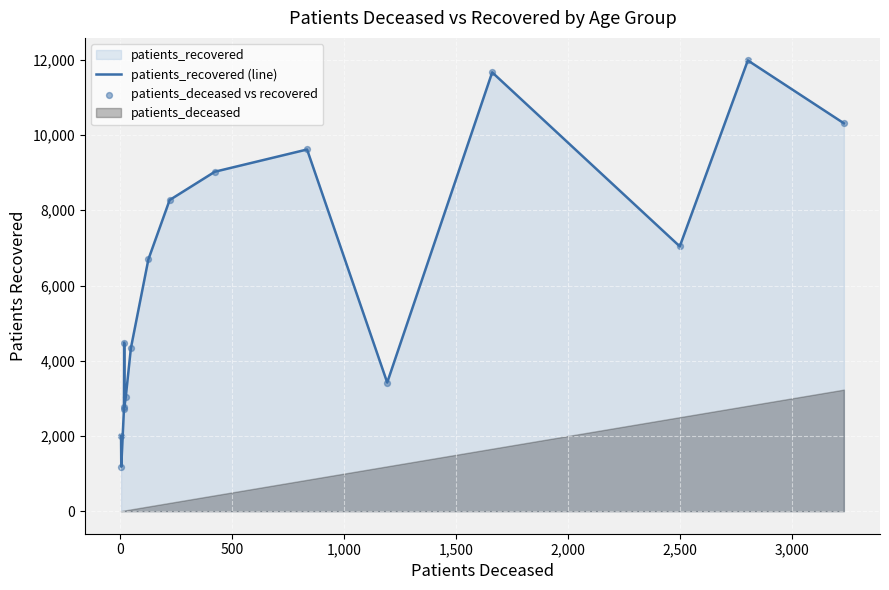

Which series has the largest total across all categories?

patients_recovered (line)